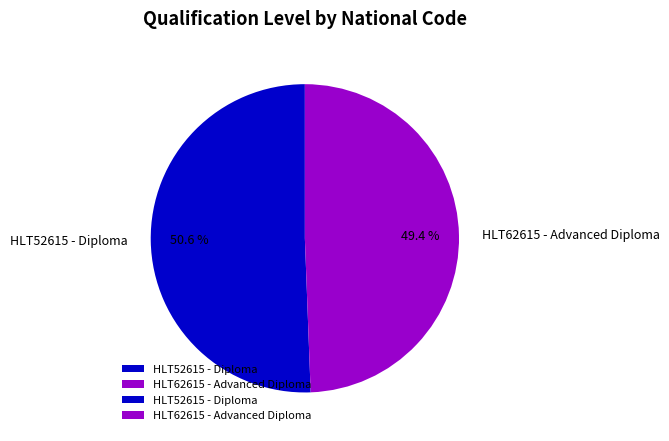

Is it true that HLT62615 - Advanced Diploma is 39% of the pie?

False